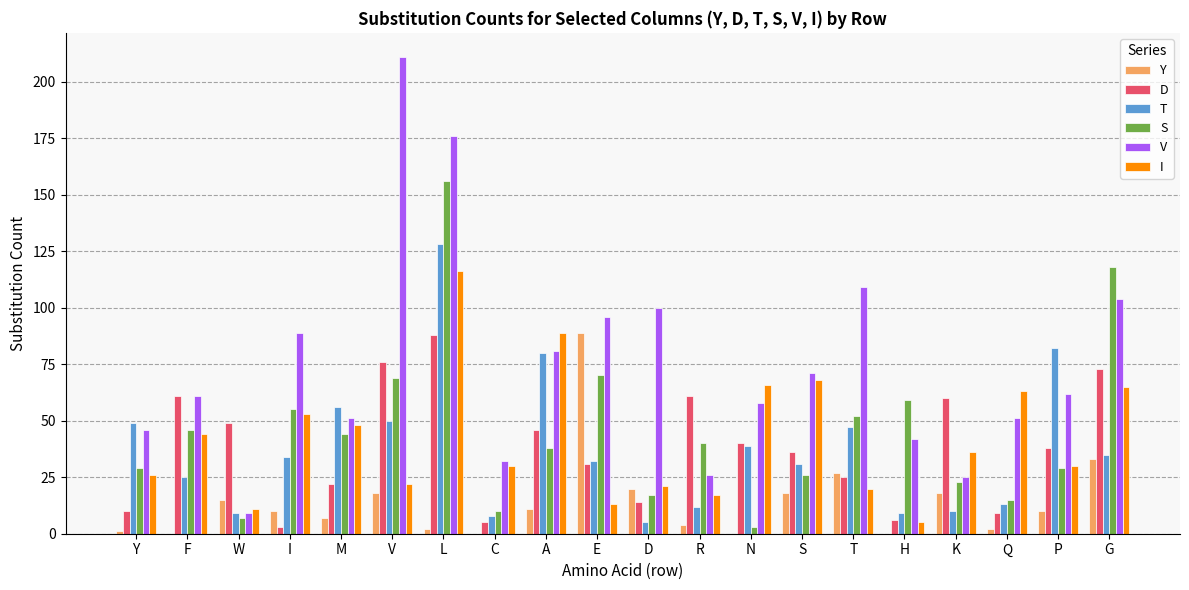

Which series has the largest range (max minus min)?

V